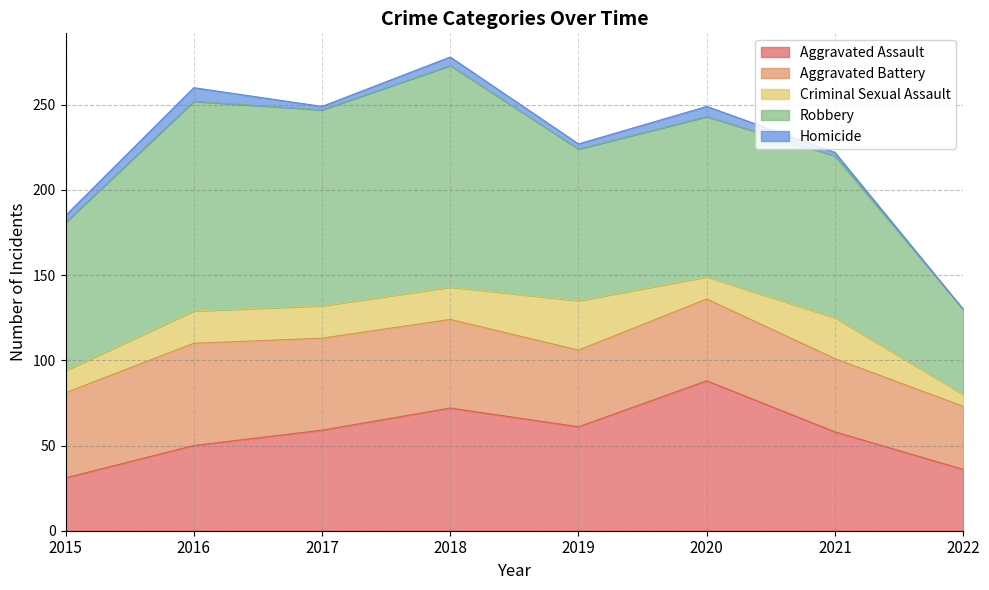

Is it true that Homicide equals 6 at 2015?

False